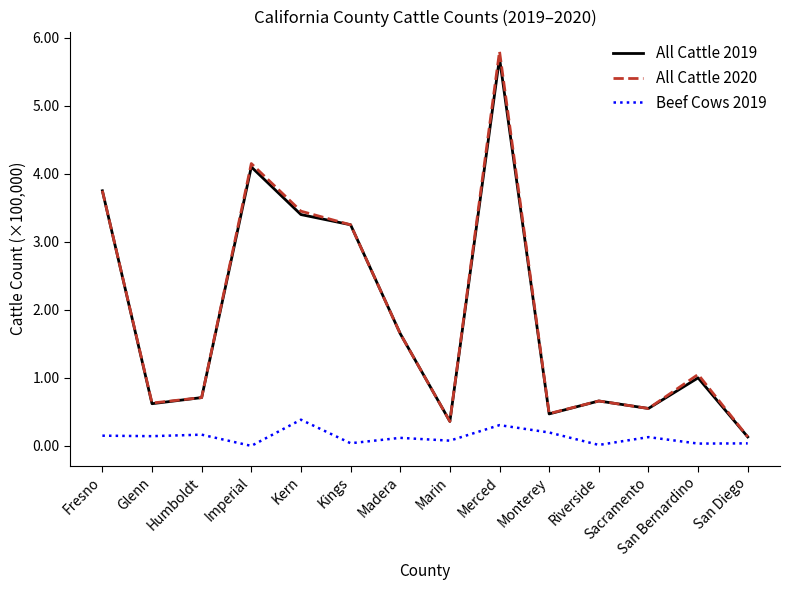

What position from the right is Glenn?

13